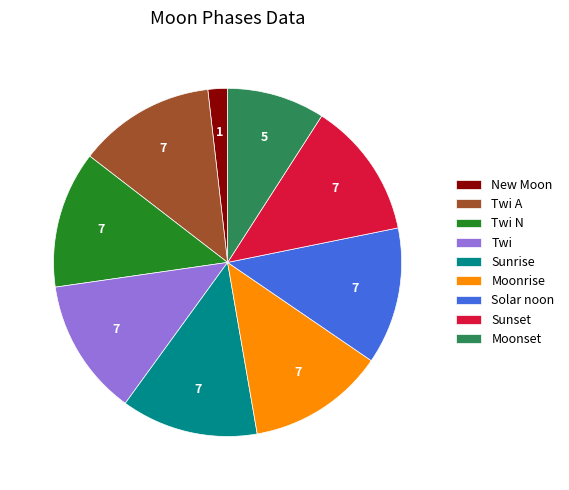

Approximately how many times larger is the value at Solar noon compared to Twi A?

1.0